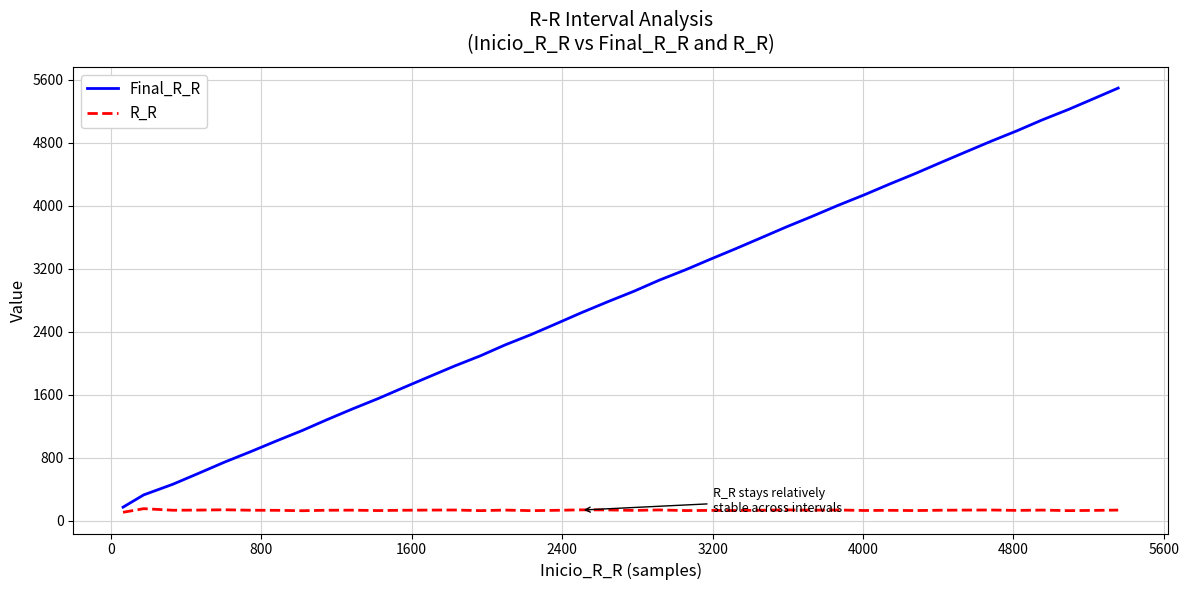

What is the minimum value for Final_R_R?

175